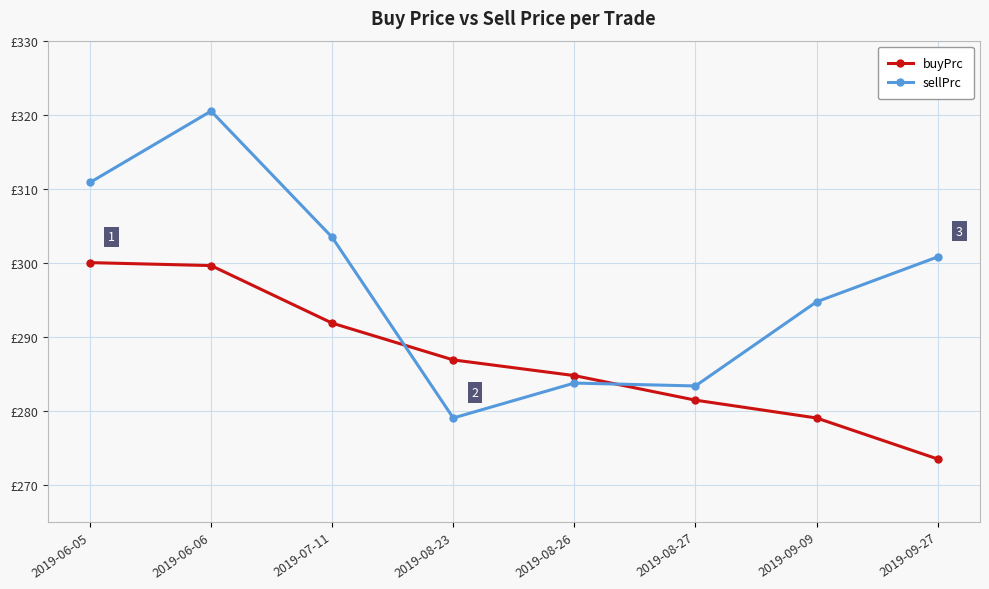

True or false: sellPrc and buyPrc cross at least once.

True